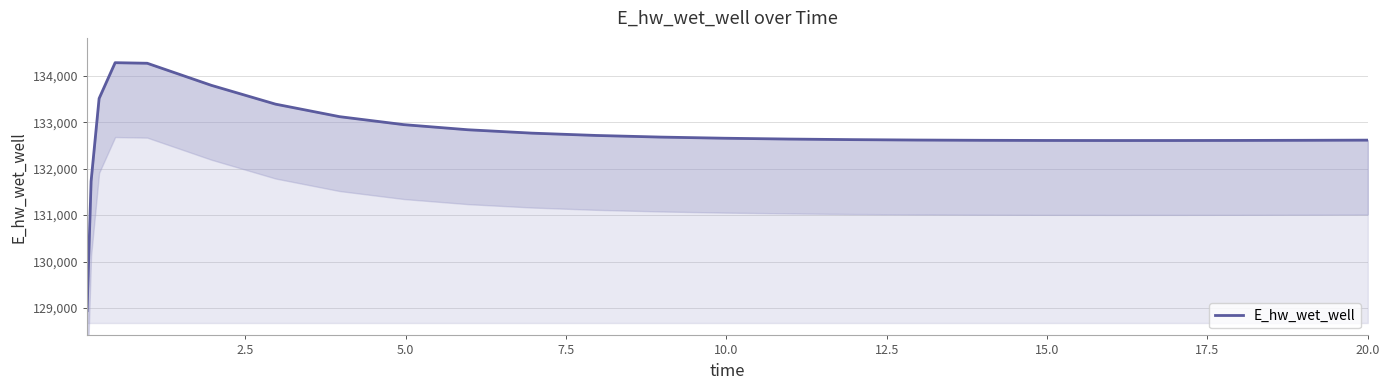

How many lines are shown in the chart?

1